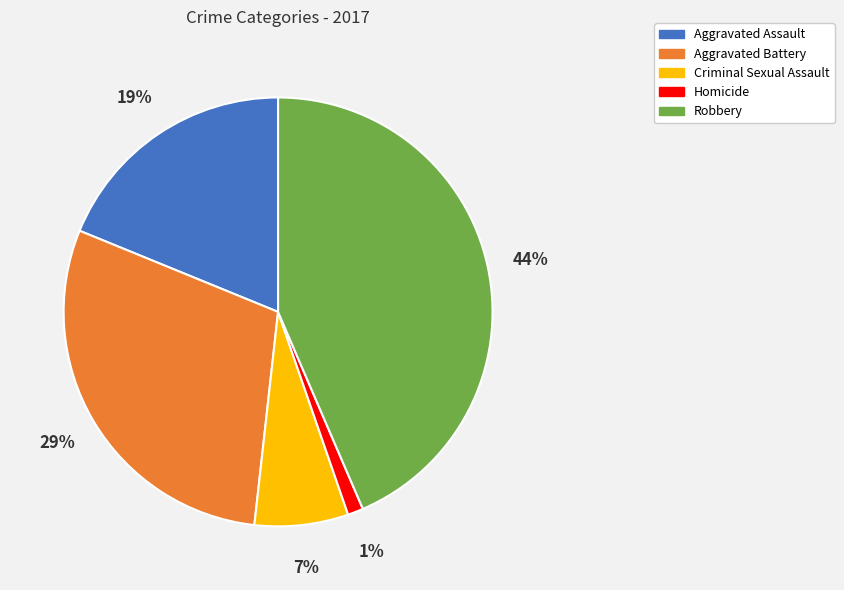

Do Aggravated Assault and Homicide together represent more than half of the pie?

No